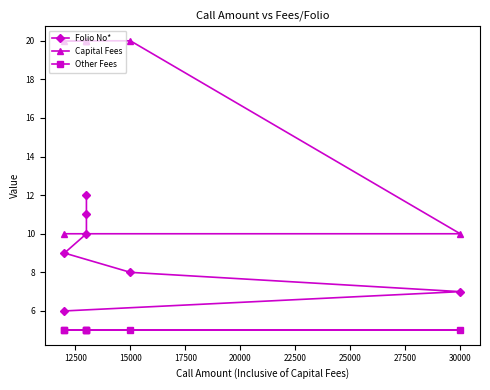

True or false: Other Fees and Folio No* intersect in this chart.

False